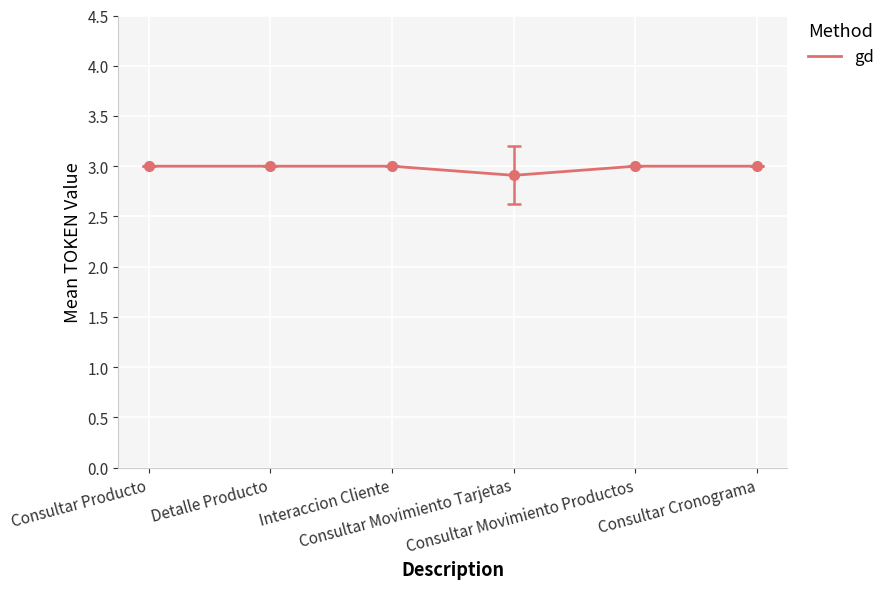

What is the greatest value displayed?

3.0